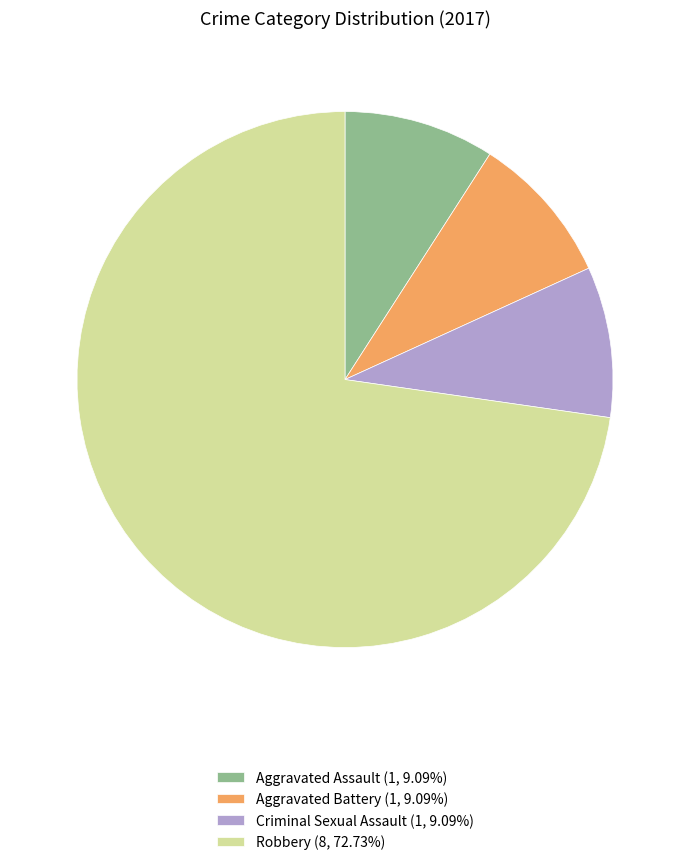

Is there a majority slice in this chart?

Yes